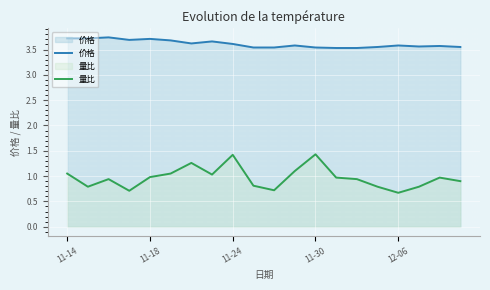

At 13, list the series in order from smallest to largest.

量比, 价格